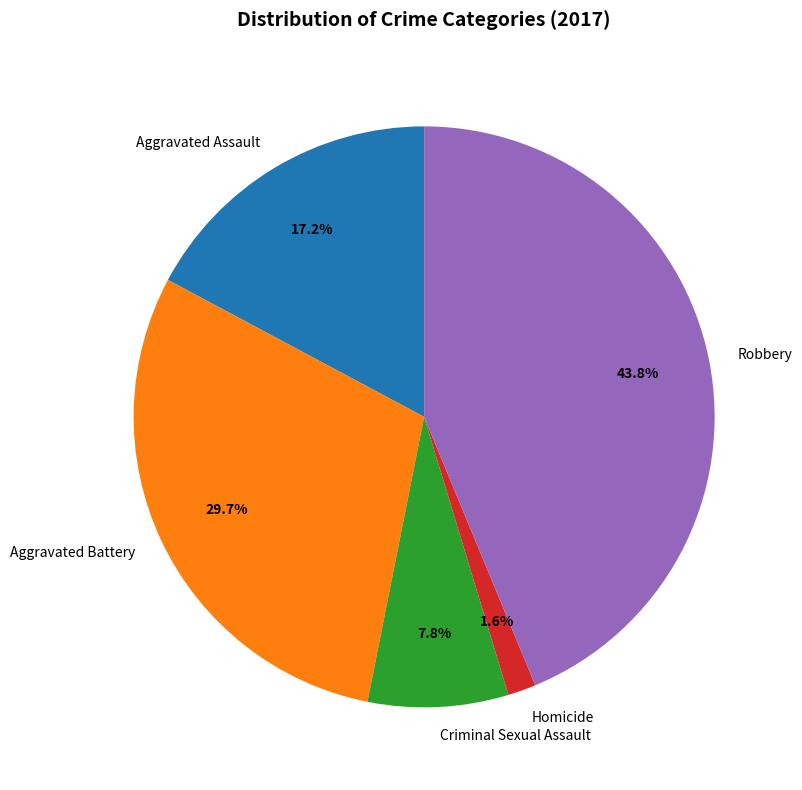

To the nearest percent, what percentage of the pie is Aggravated Battery?

30%